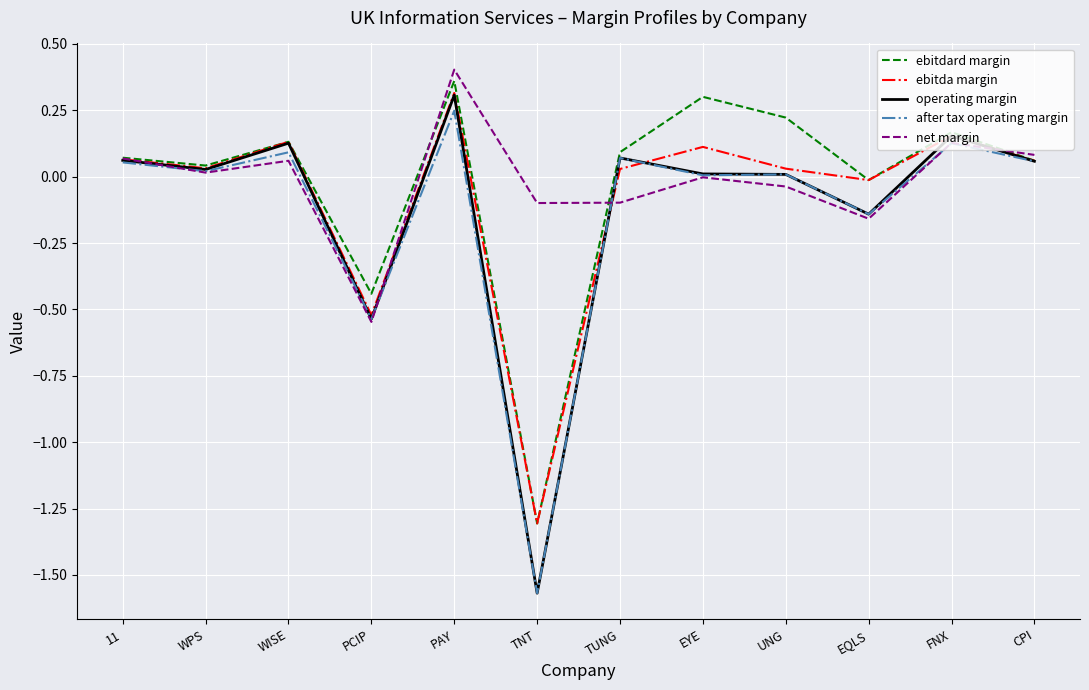

How many values in ebitda margin are above zero?

9